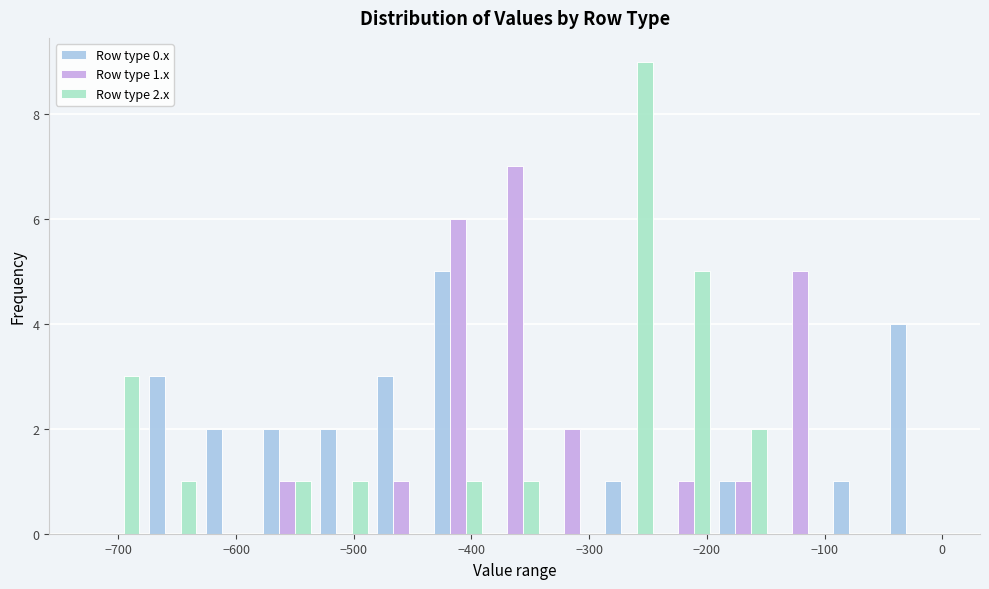

In the Row type 2.x series, which range on the x-axis has the tallest bar?

-290 to -240